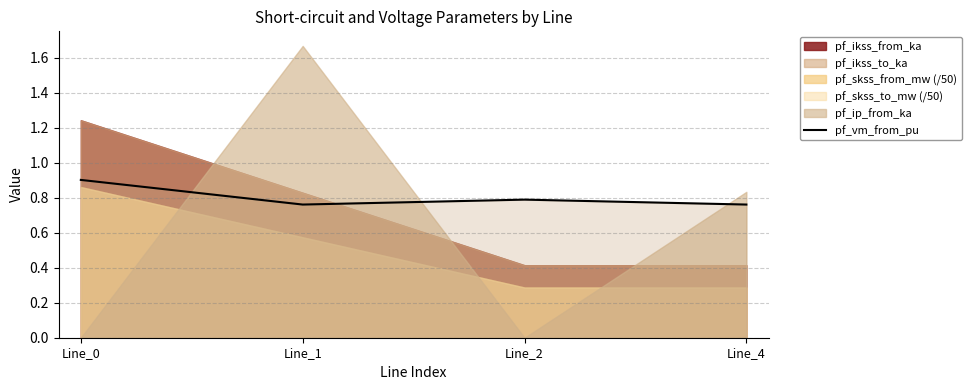

Is it true that the value at Line_1 is 1.1?

False